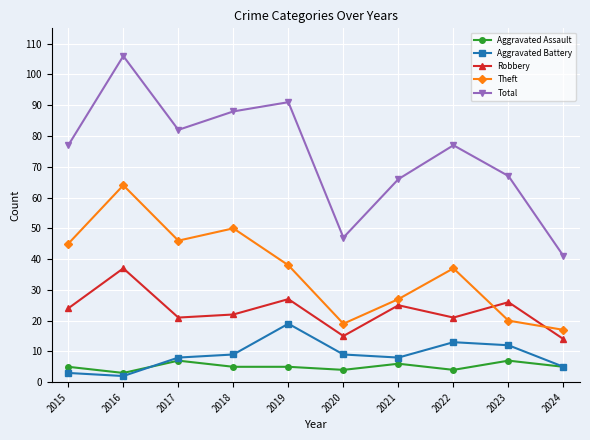

Reading left to right, extract all data points from this chart.

Aggravated Assault: 5	3	7	5	5	4	6	4	7	5
Aggravated Battery: 3	2	8	9	19	9	8	13	12	5
Robbery: 24	37	21	22	27	15	25	21	26	14
Theft: 45	64	46	50	38	19	27	37	20	17
Total: 77	106	82	88	91	47	66	77	67	41